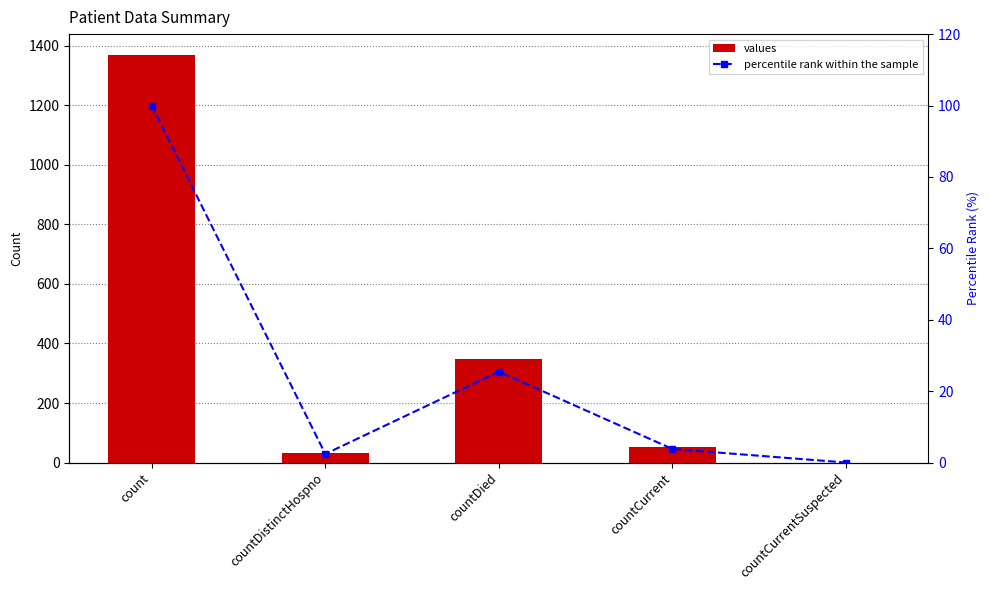

At which category does the chart reach its peak across all series?

count